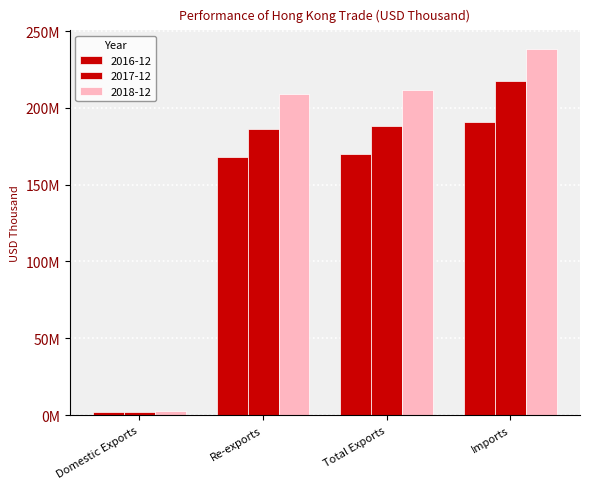

What is the difference between the 2016-12 values at Total Exports and Re-exports?

1882058.9